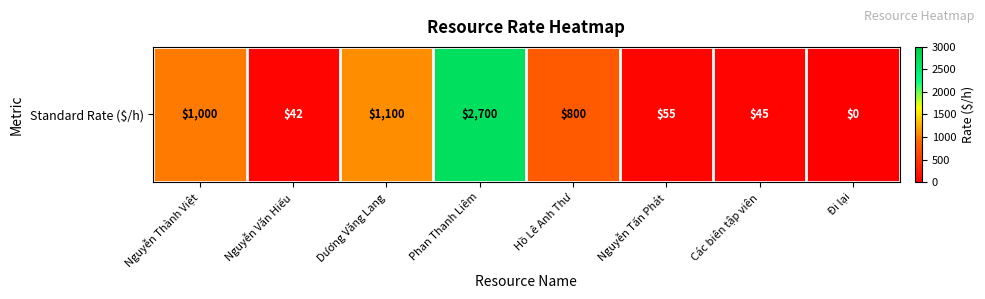

Rank the categories by value from highest to lowest.

Phan Thanh Liêm, Dương Văng Lang, Nguyễn Thành Việt, Hồ Lê Anh Thư, Nguyễn Tấn Phát, Các biên tập viên, Nguyễn Văn Hiếu, Đi lại